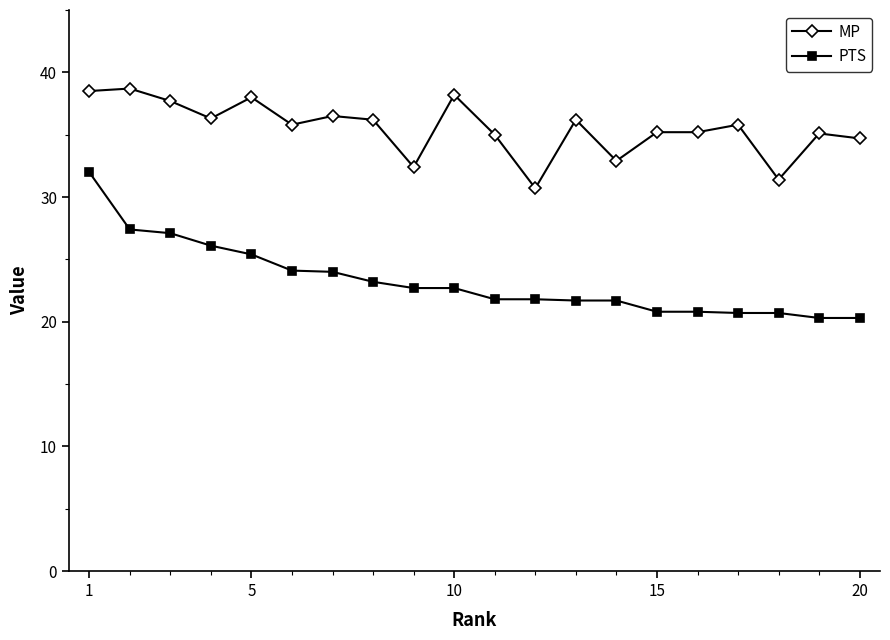

How many lines are shown in the chart?

2